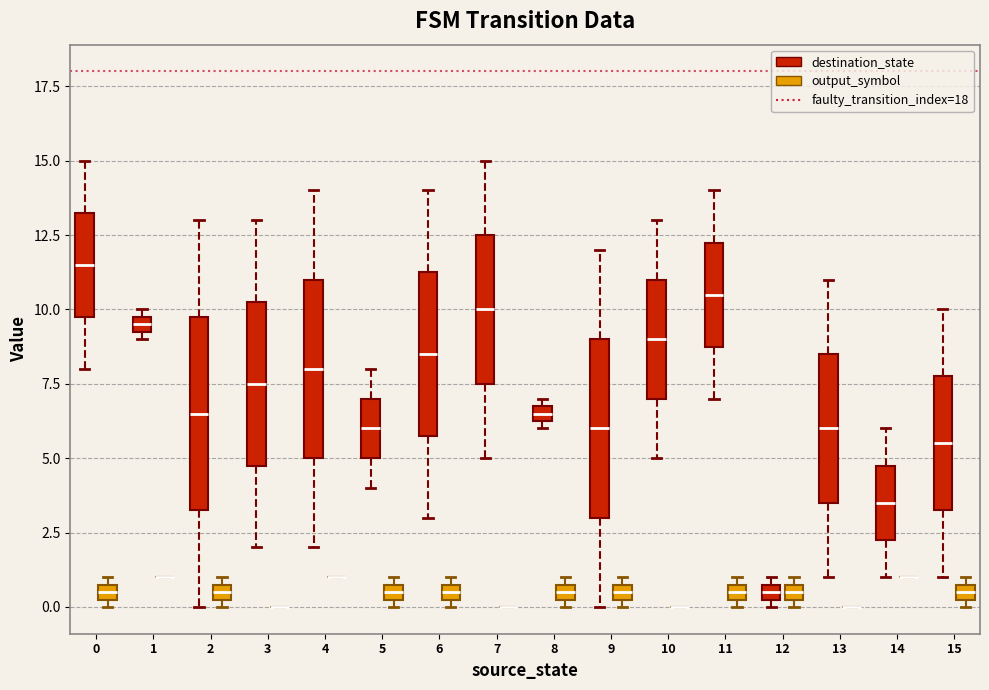

Which box is the tallest, from its lower edge to its upper edge?

2 (destination_state)